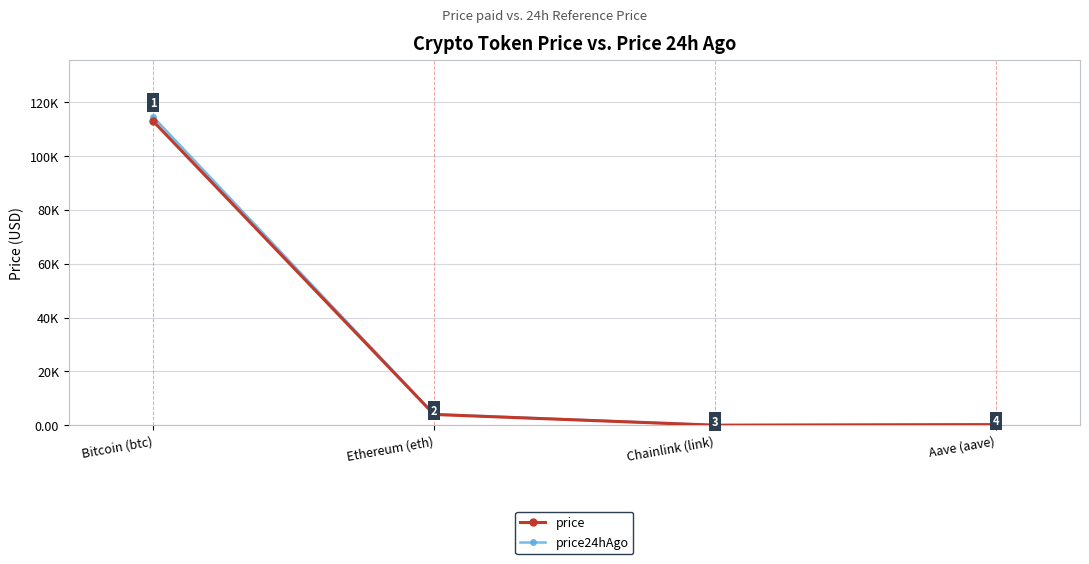

Is it true that price24hAgo equals 234.4 at Aave (aave)?

True